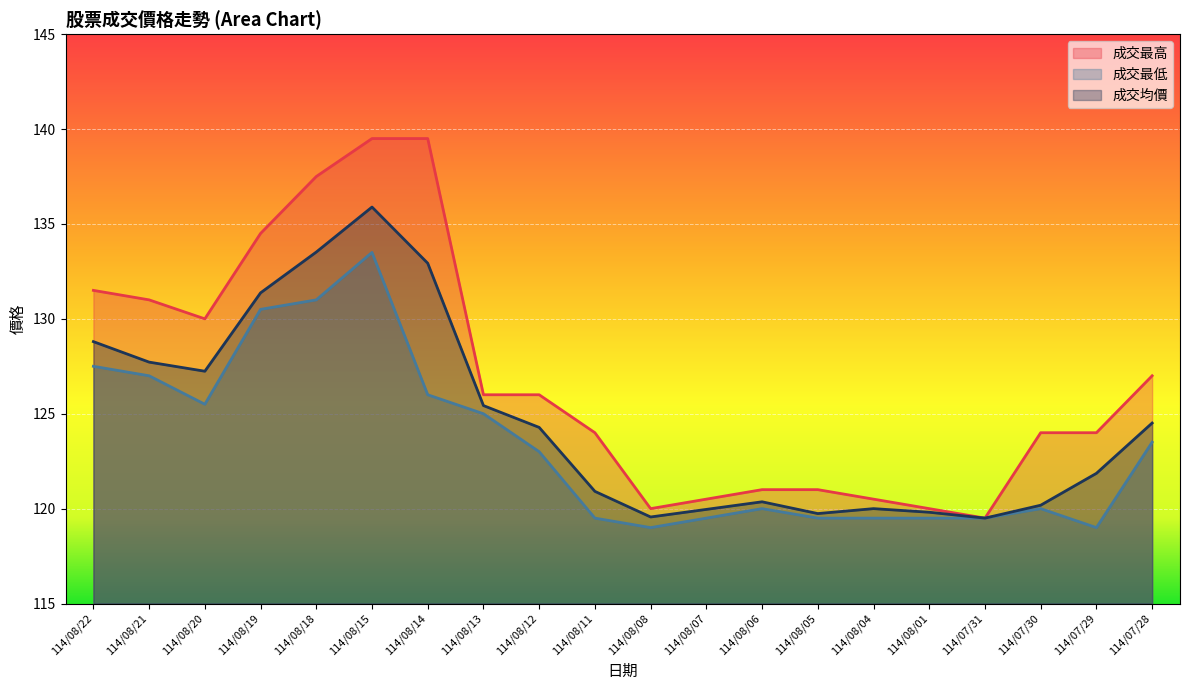

True or false: 成交均價 and 成交最高 intersect in this chart.

False